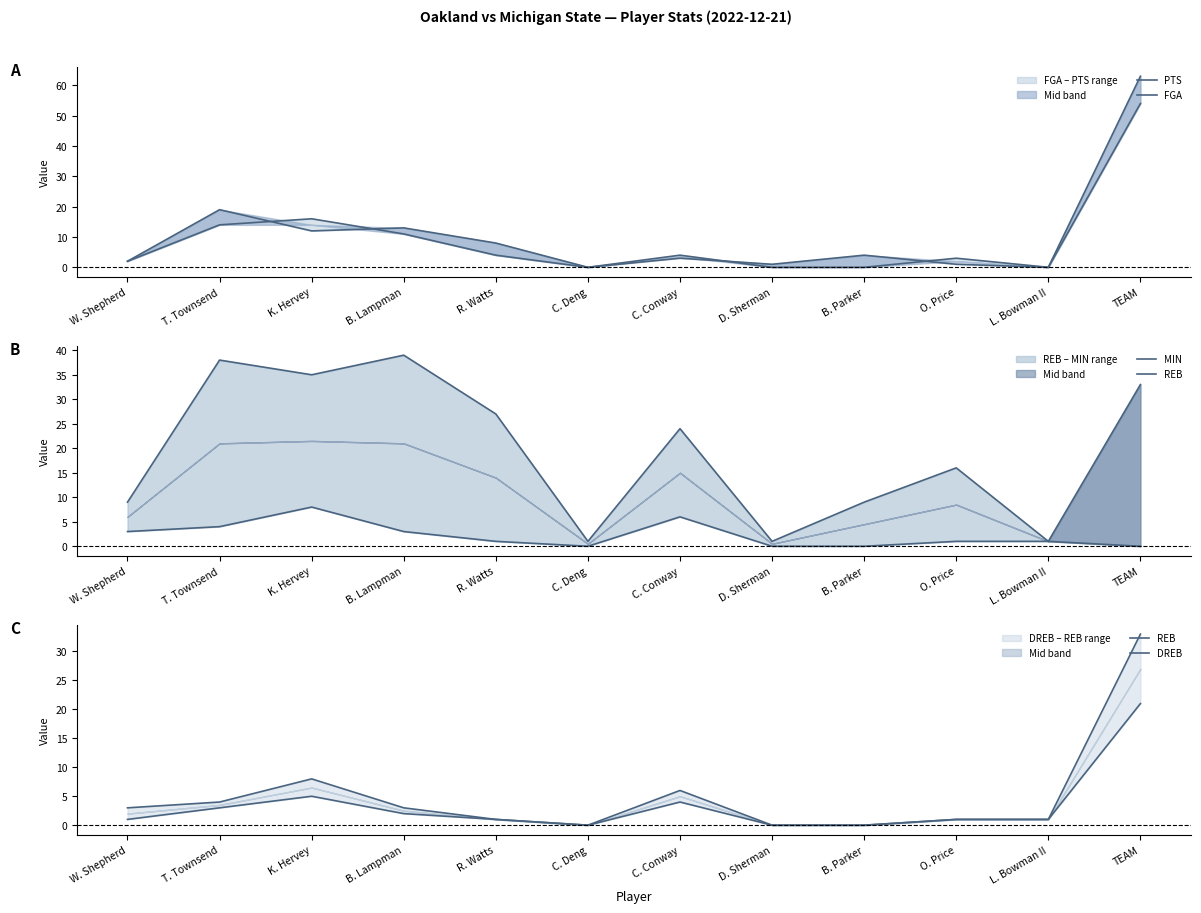

Rank the series by their maximum value, from highest to lowest.

FGA, PTS, MIN, REB, DREB